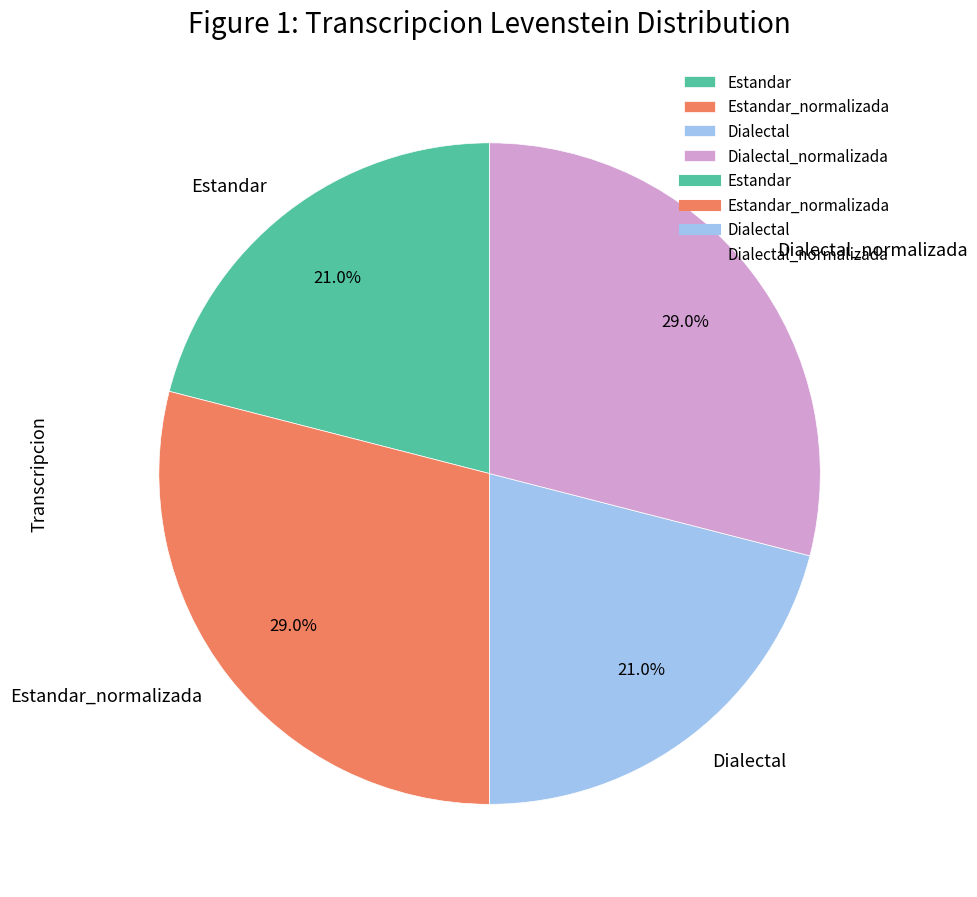

To the nearest percent, what percentage of the pie is Dialectal_normalizada?

29%